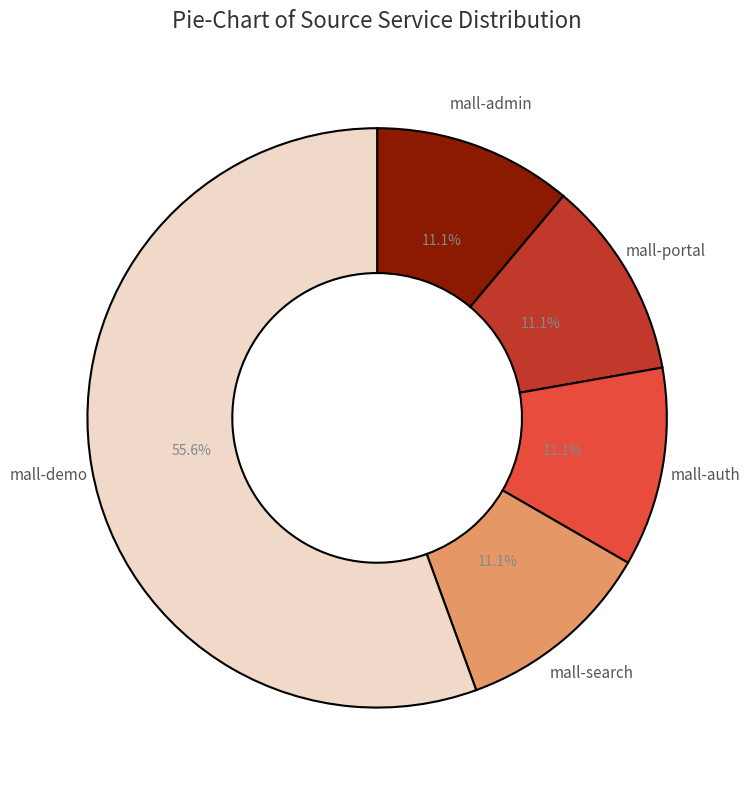

Which category accounts for the majority?

mall-demo